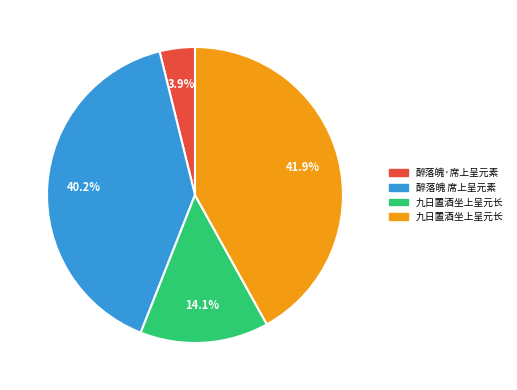

Is there a majority slice in this chart?

No